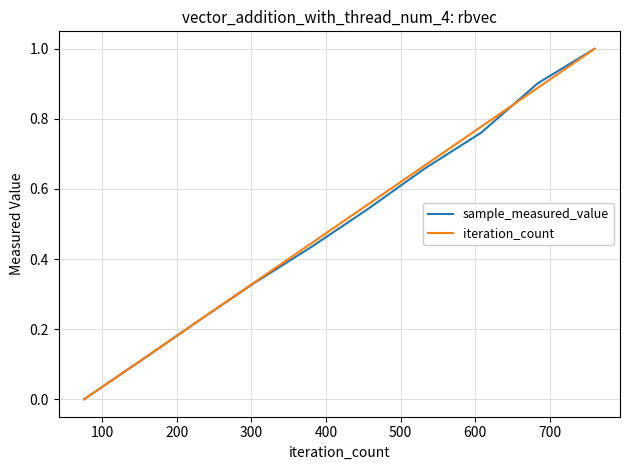

What is the maximum value for iteration_count?

1.0